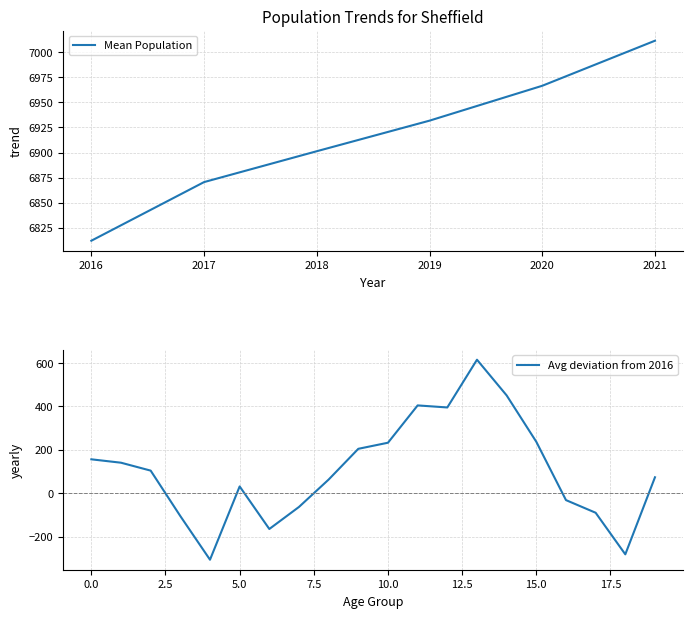

The value of Mean Population at 2019 is 6931.8. True or false?

True